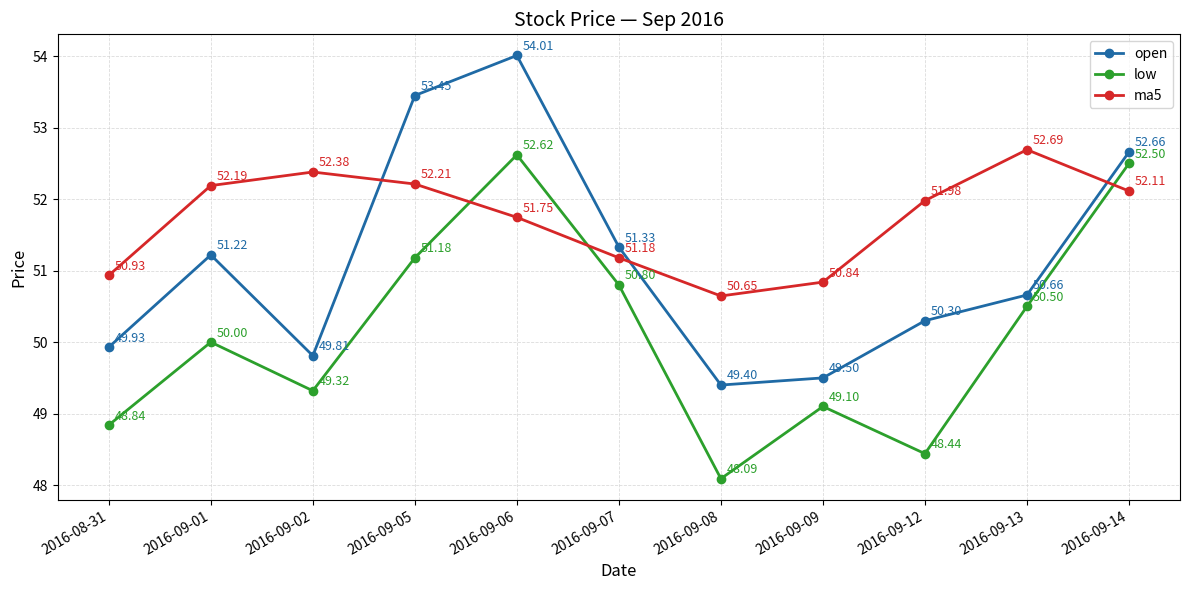

What is the value of the ma5 point at the 5th from the left?

51.7